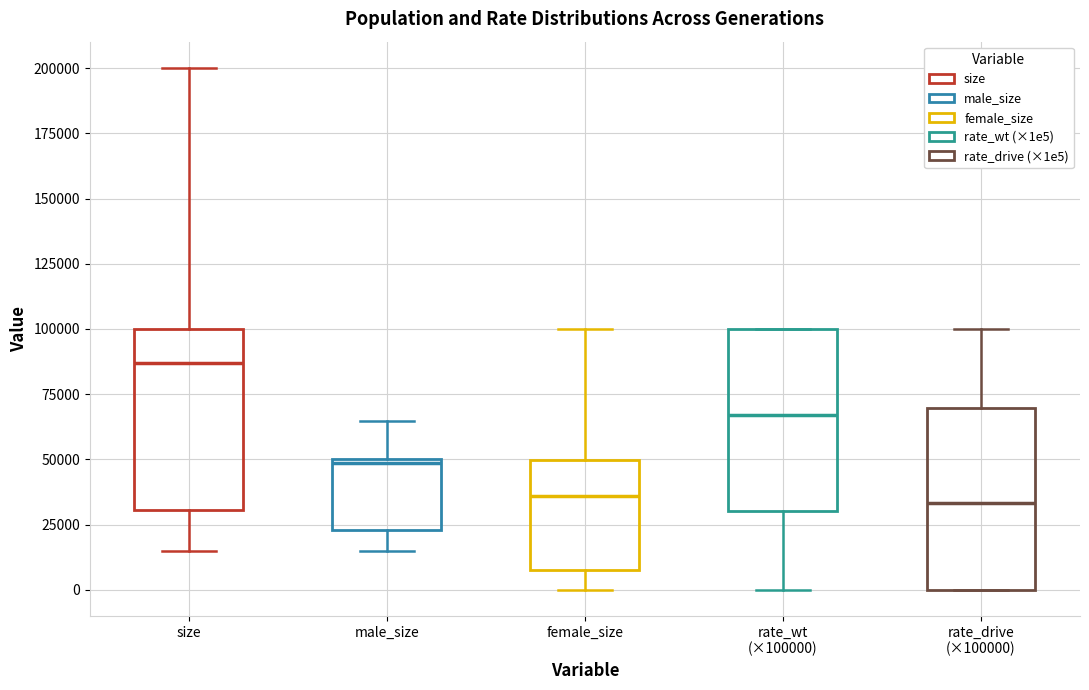

Reading left to right, read every box against the y-axis: the position of its median line, the range the box covers, and the ends of its whiskers. The values are not printed on the chart, so give them approximately, as read against the axis.

size: median 85000, box 30000 to 100000, whiskers 15000 to 200000
male_size: median 50000 (just below the box's upper edge), box 25000 to 50000, whiskers 15000 to 65000
female_size: median 35000, box 10000 to 50000, whiskers 0 to 100000
rate_wt (×100000): median 65000, box 30000 to 100000, whiskers 0 to 100000
rate_drive (×100000): median 35000, box 0 to 70000, whiskers 0 to 100000